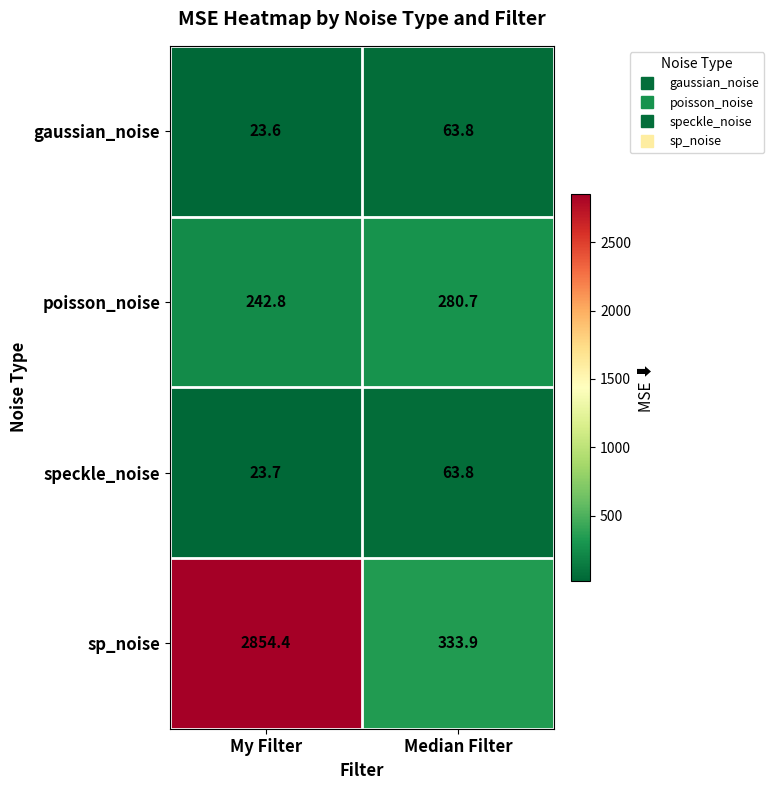

What is the total value across all series at My Filter?

3144.5